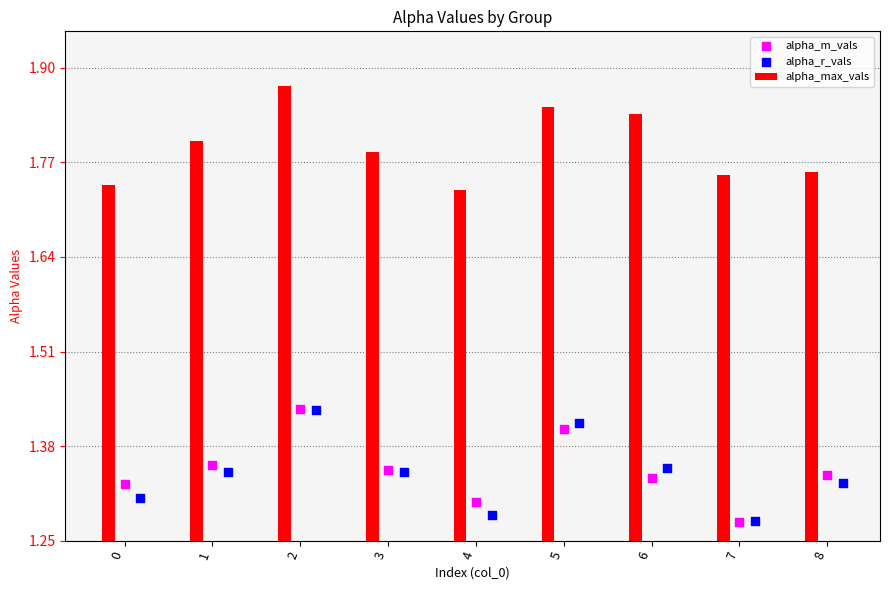

At how many categories does at least one series exceed 1?

9